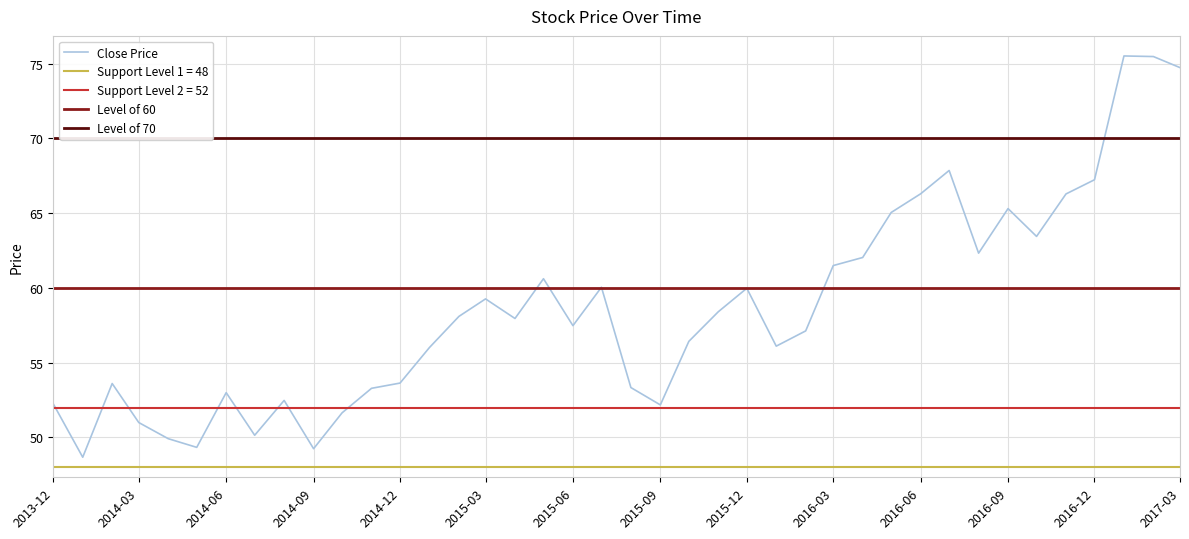

What is the lowest value of the Close Price series?

48.7